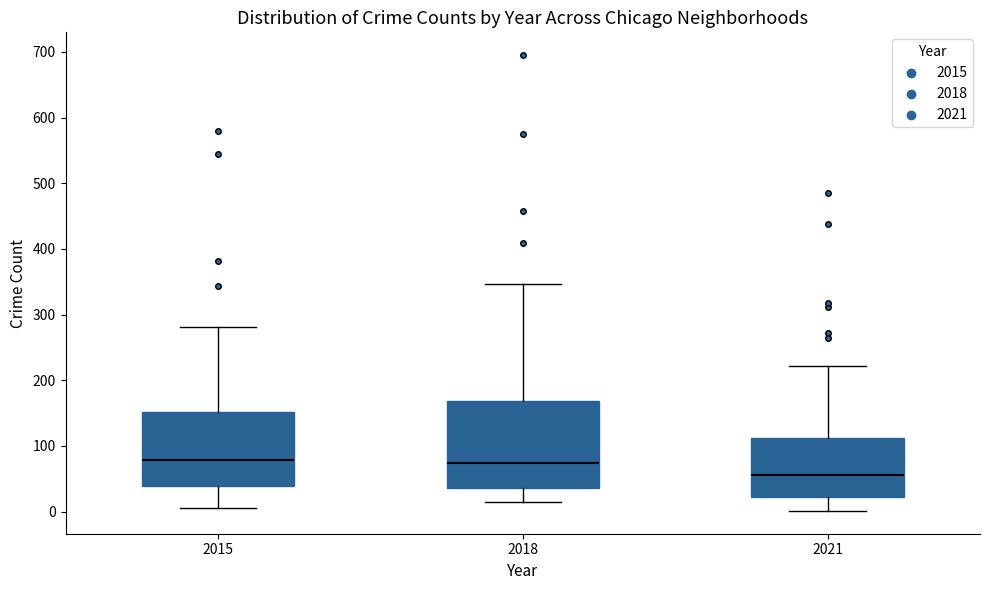

Reading left to right, read every box against the y-axis: the position of its median line, the range the box covers, and the ends of its whiskers. The values are not printed on the chart, so give them approximately, as read against the axis.

2015: median 80, box 40 to 150, whiskers 10 to 280
2018: median 70, box 40 to 170, whiskers 10 to 350
2021: median 60, box 20 to 110, whiskers 0 to 220